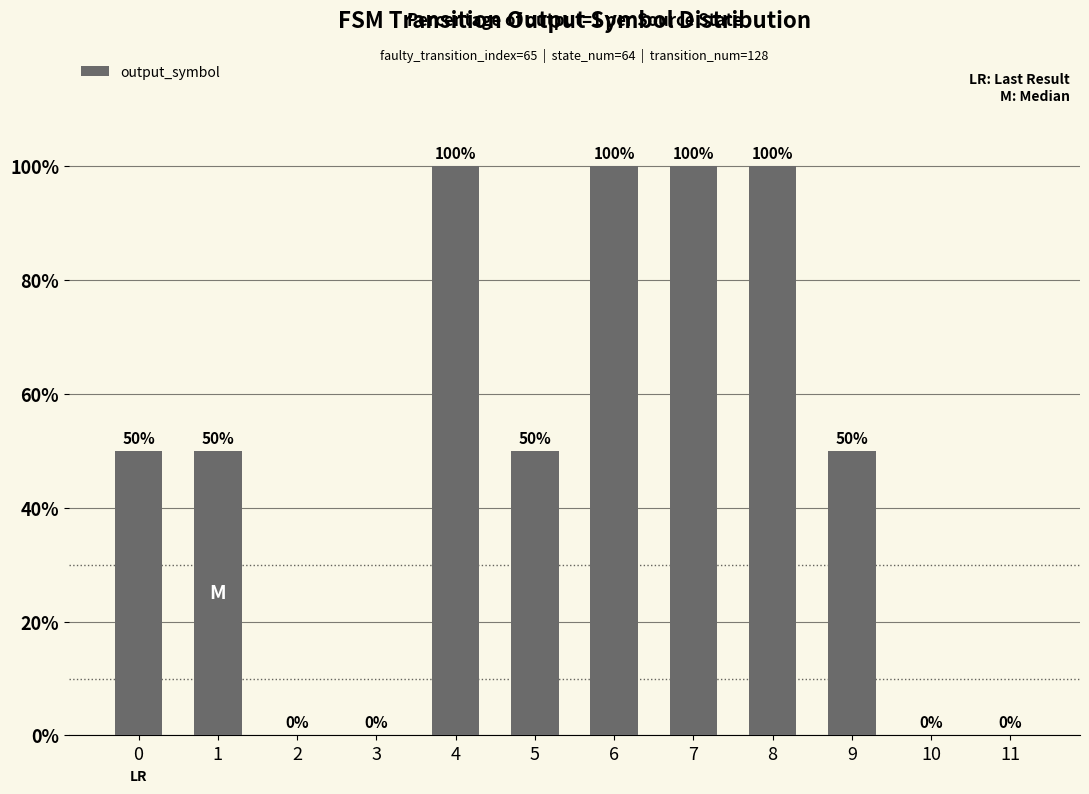

Are the bars horizontal?

No